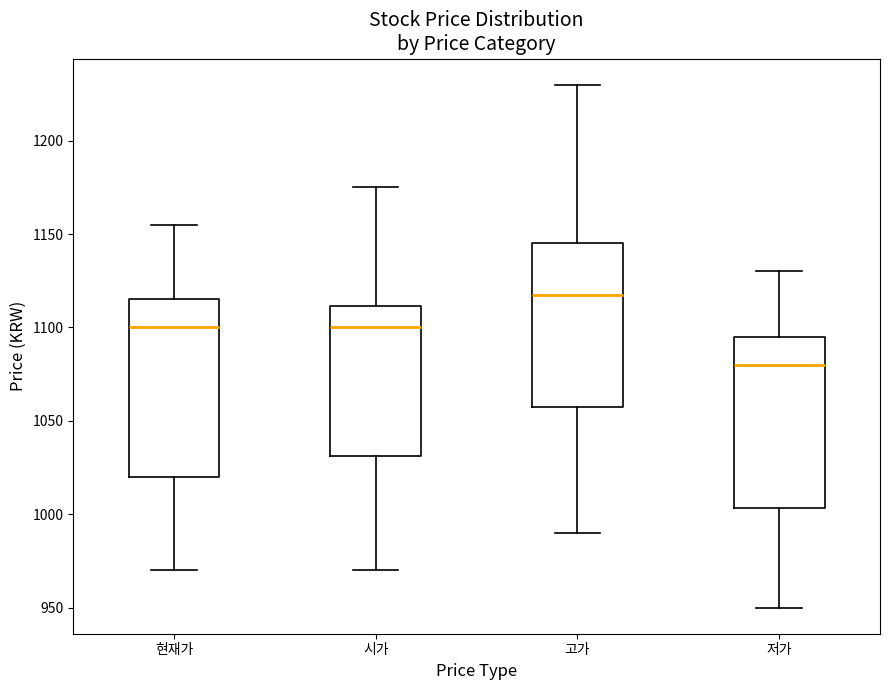

Which box's median line is the highest?

고가